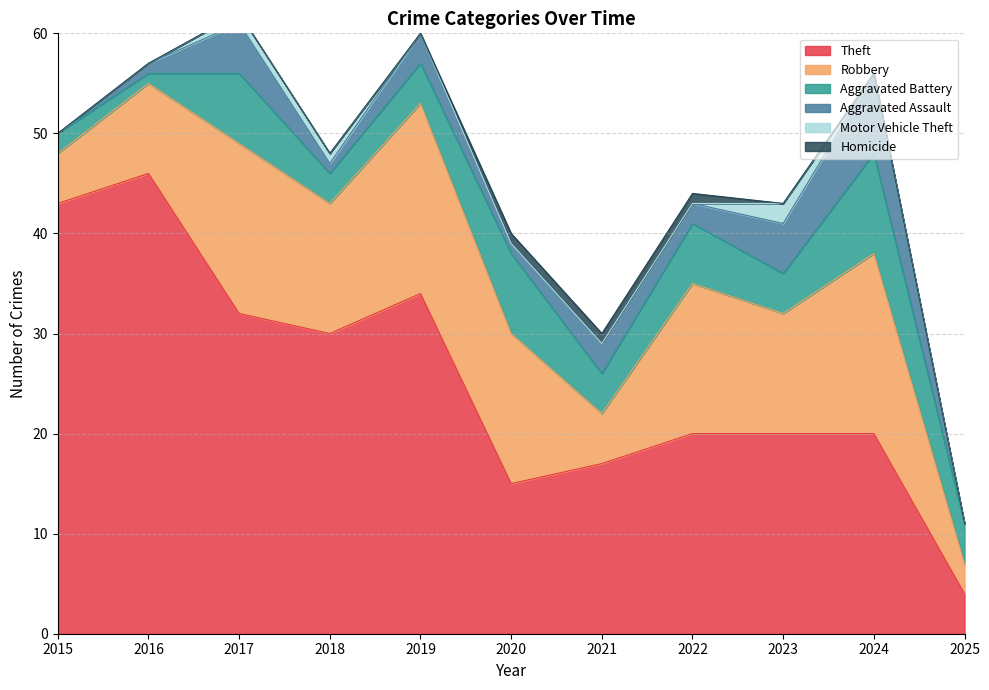

What is the value of the Theft point at the 3rd from the left?

32